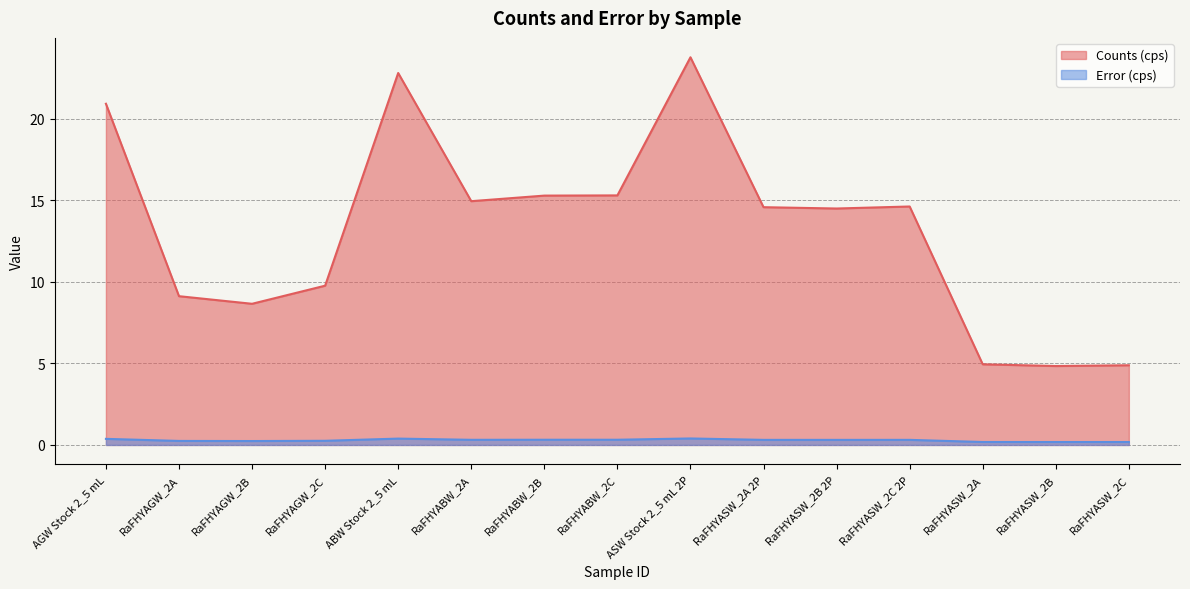

What is the highest value of the Error (cps) series?

0.4